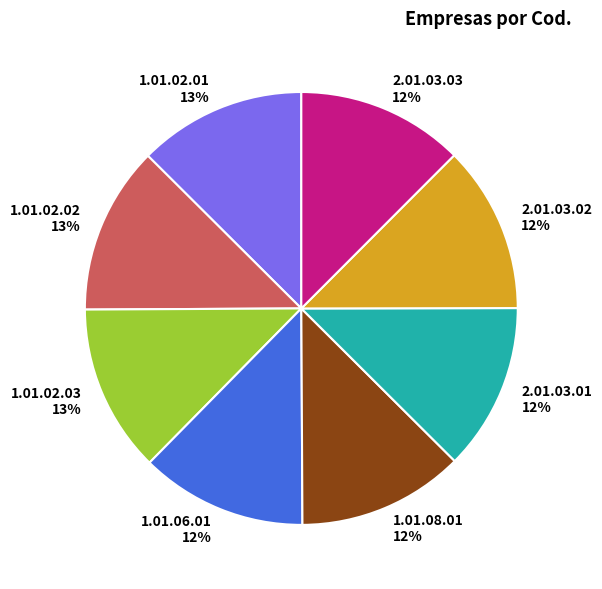

Does 2.01.03.02 account for over 50% of the chart?

No